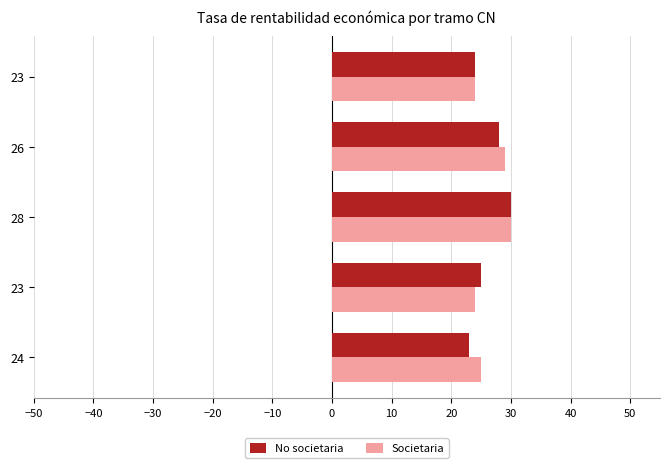

How many data points in Societaria are less than 25?

2